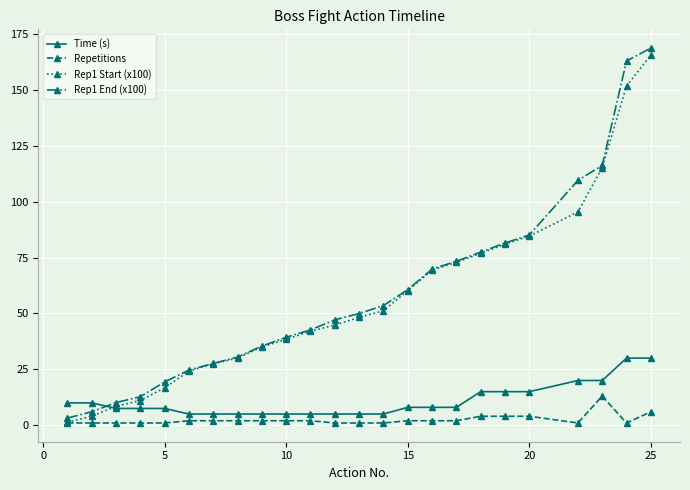

What is the value of the Rep1 End (x100) point at the 15th from the left?

60.6